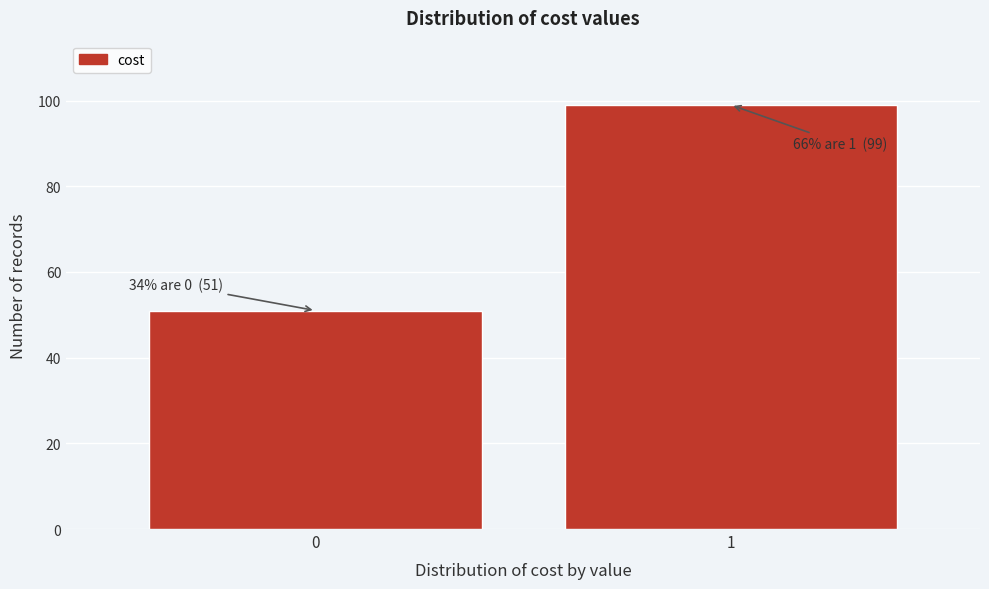

Reading left to right, list all the values displayed in this chart.

51	99